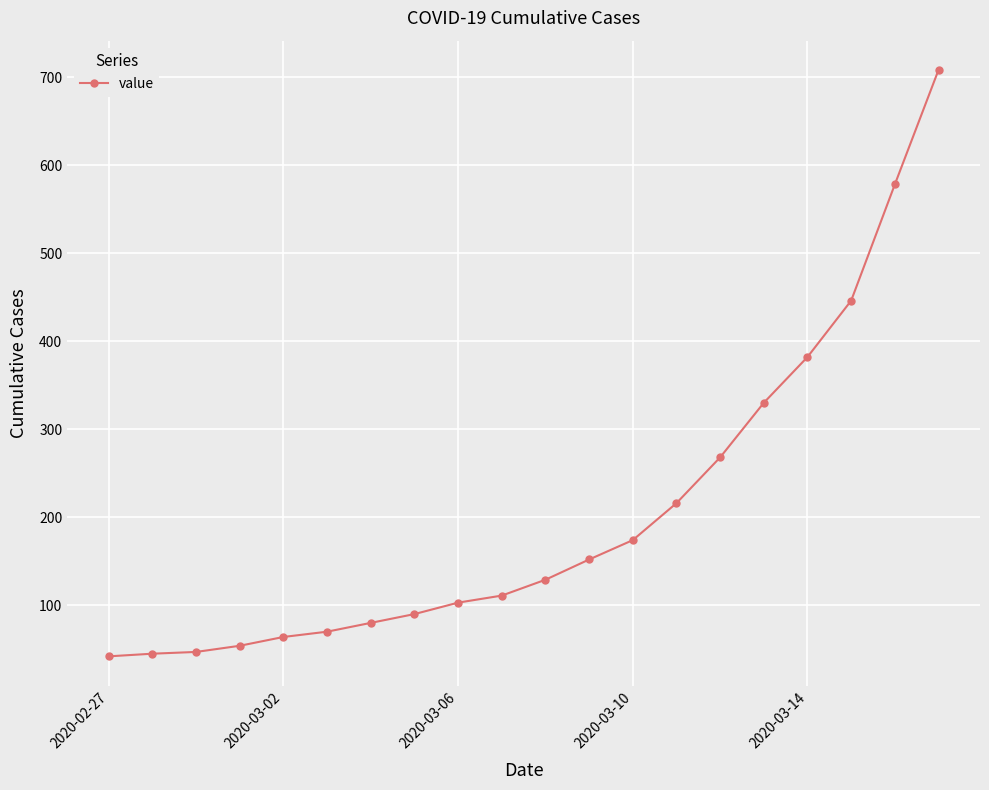

What is the difference between the maximum and minimum values?

666